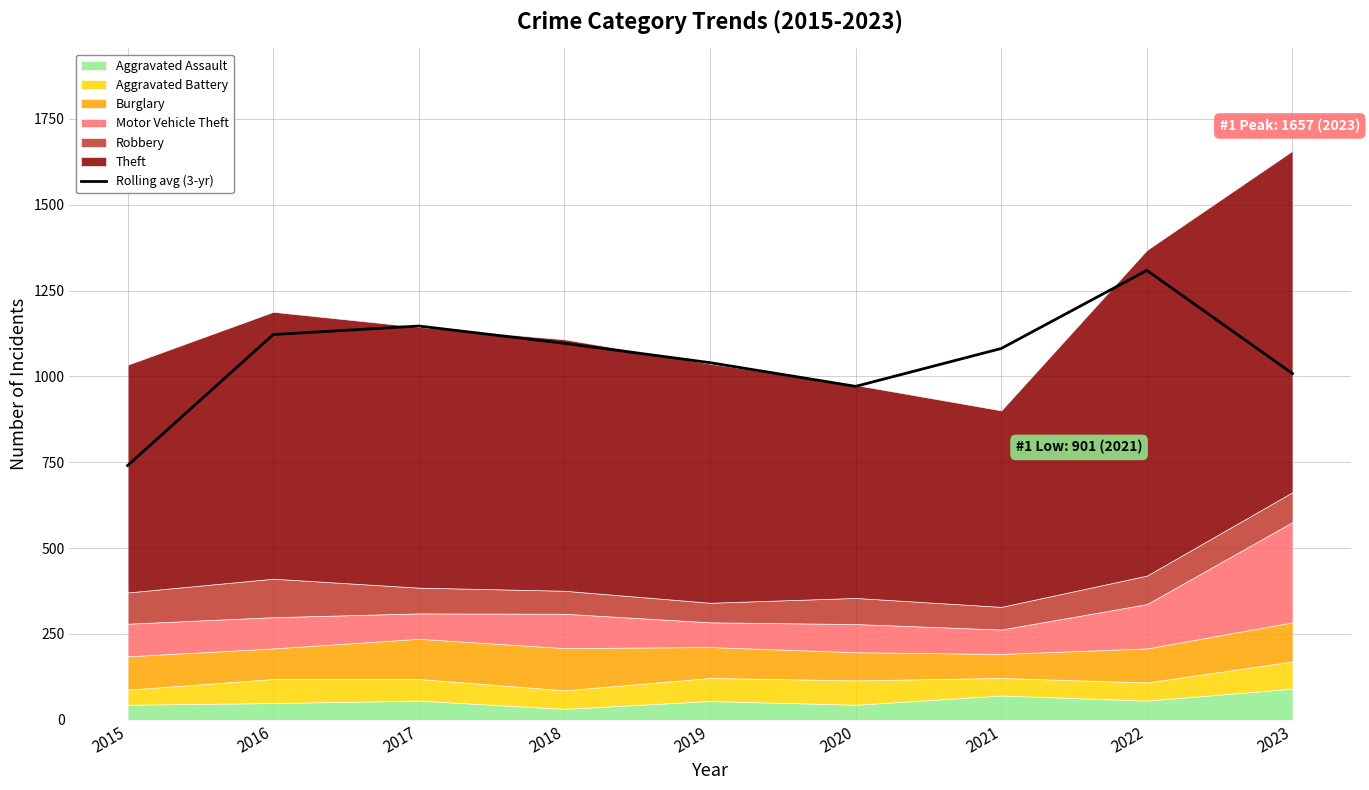

The chart shows a value of 1124.8 at 2015. True or false?

False